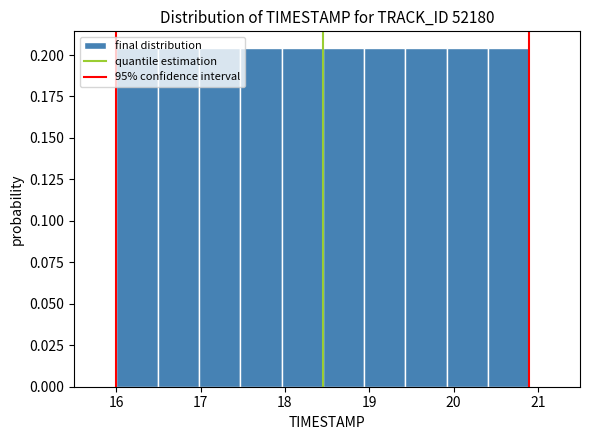

What is the height of the bar covering 18.45 to 18.94 on the x-axis? Neither the bar edges nor the heights are printed on the chart, so give them approximately, as read against the axes.

0.205